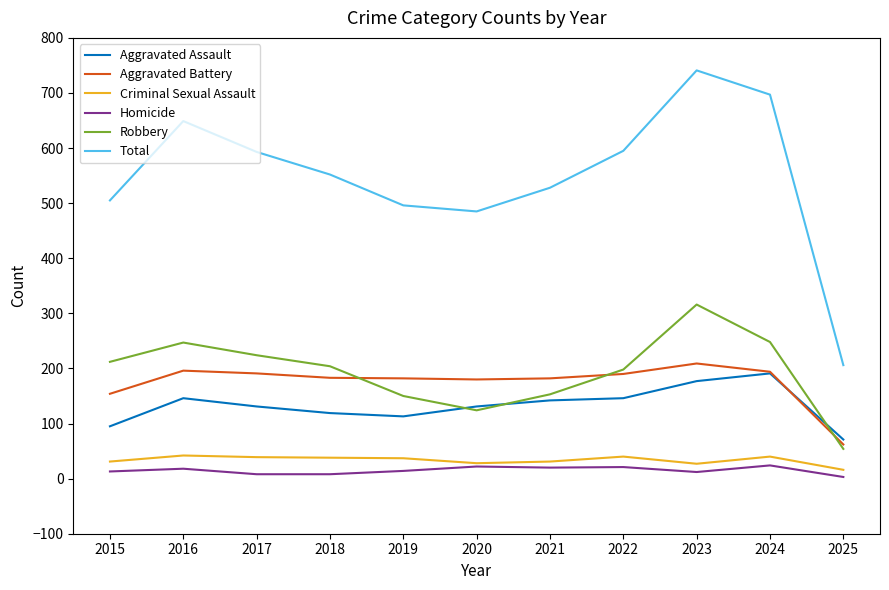

True or false: Aggravated Assault and Homicide cross at least once.

False